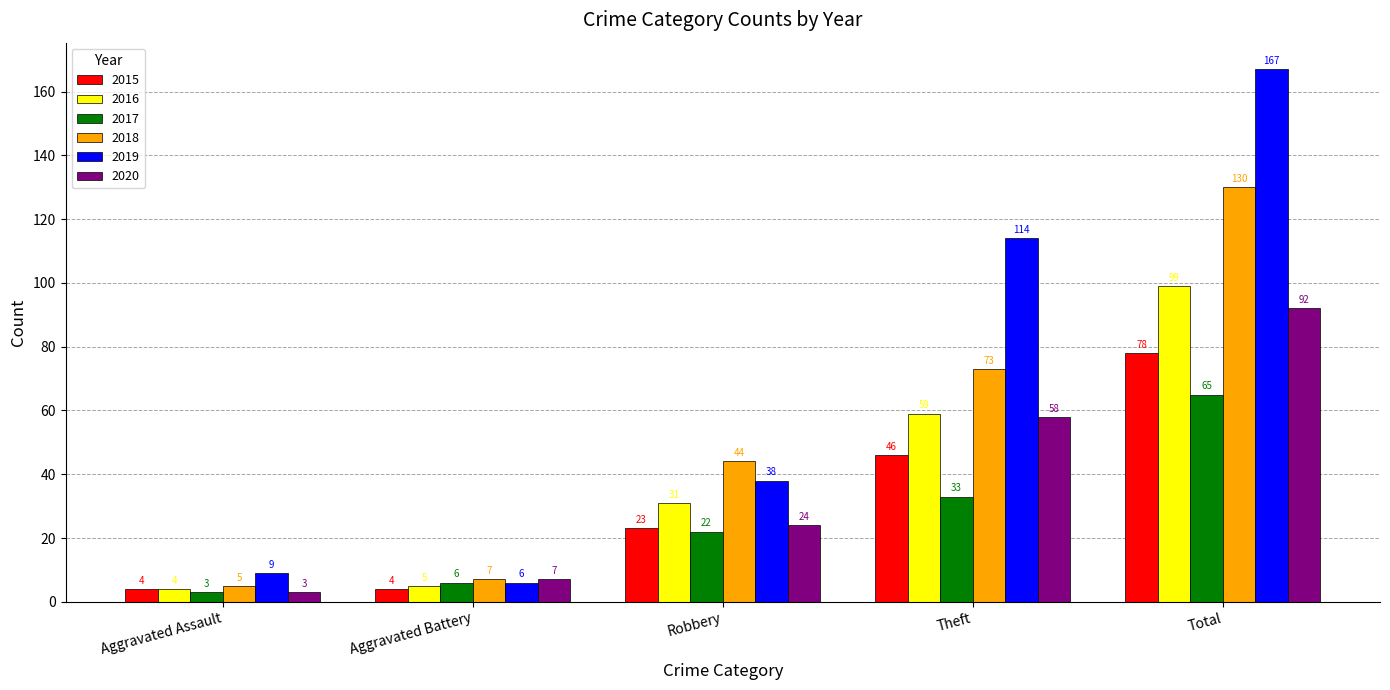

What are all the series names shown in the legend?

2015, 2016, 2017, 2018, 2019, 2020